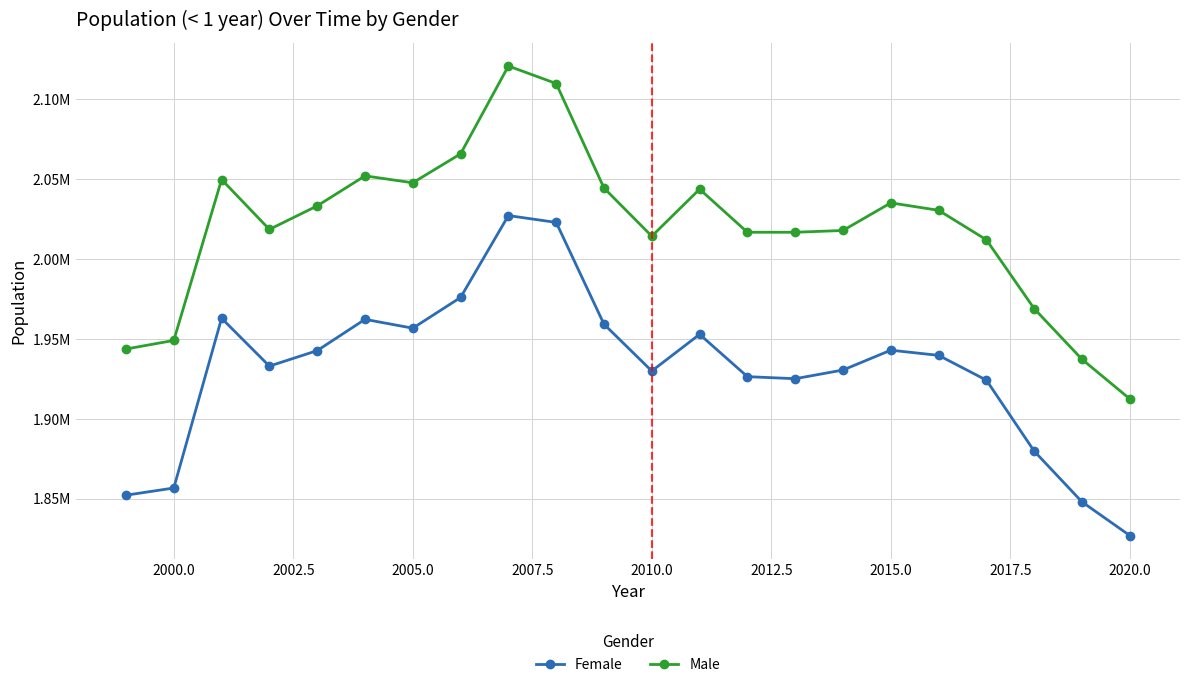

What are all the series names shown in the legend?

Female, Male